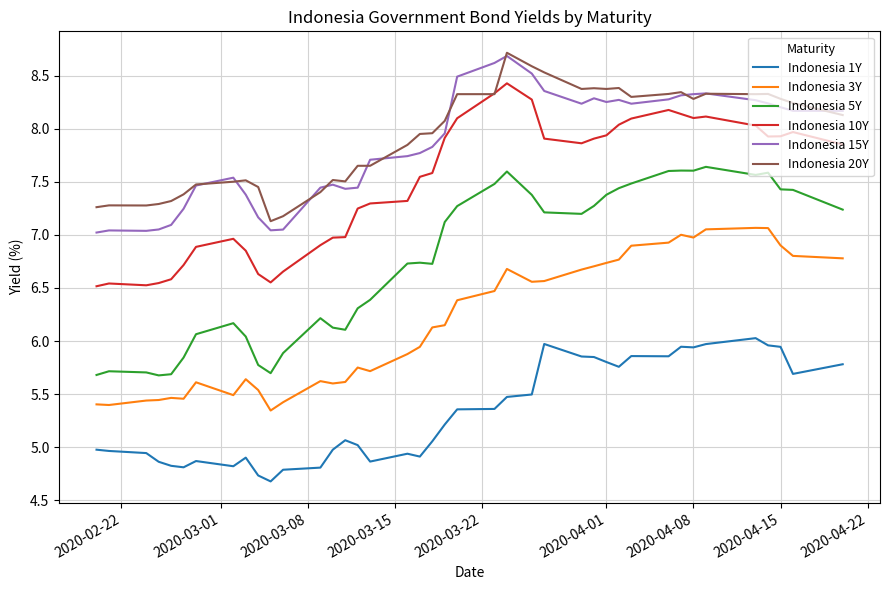

Which series has the widest spread of values?

Indonesia 5Y